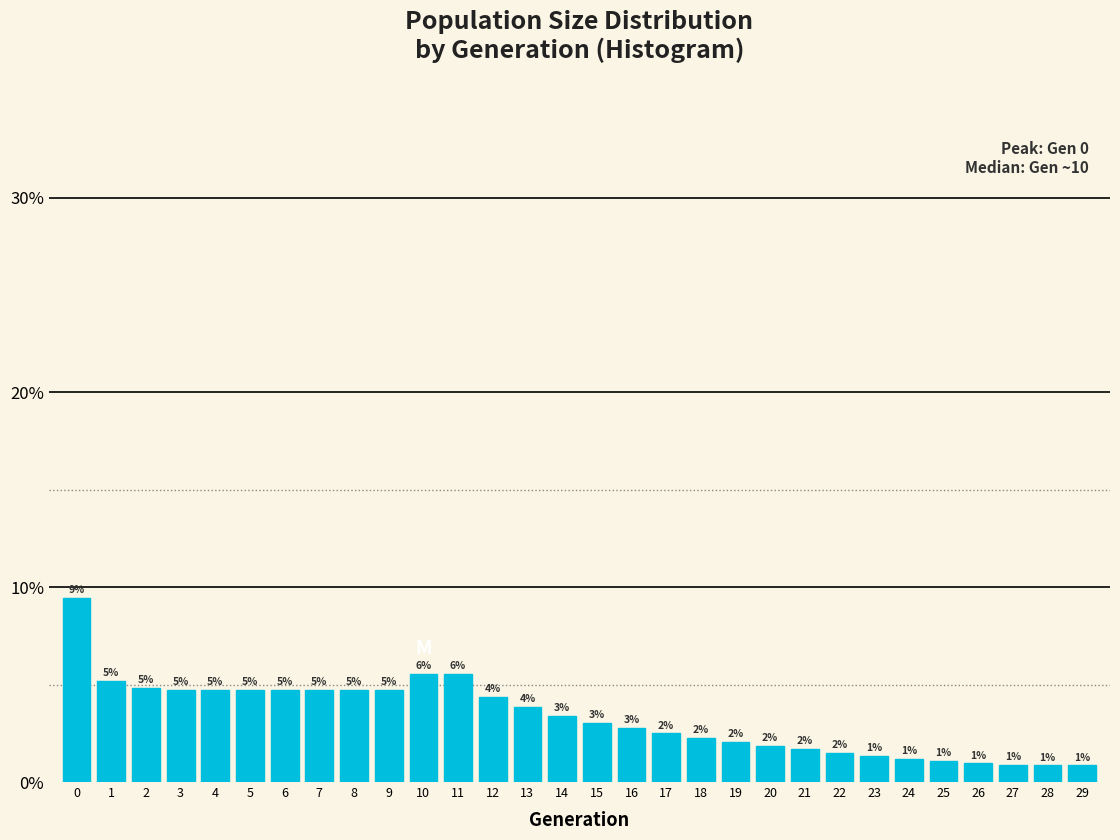

How many bars are there in total?

30